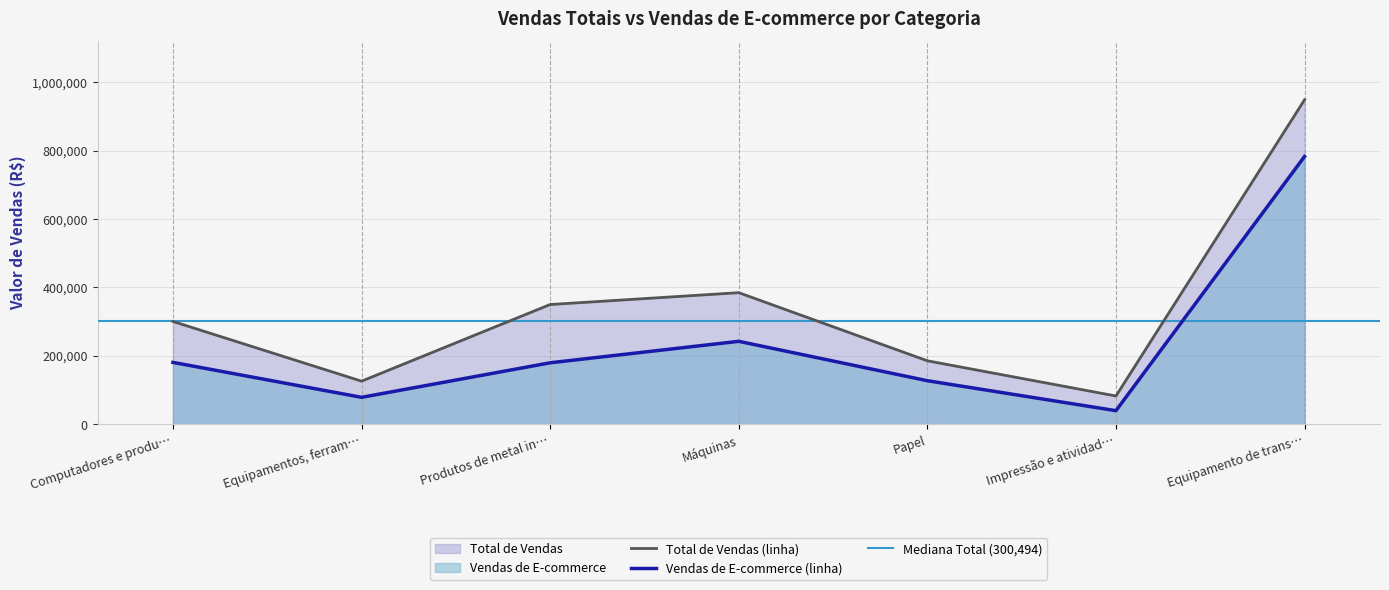

What is the minimum value shown in the chart?

39782